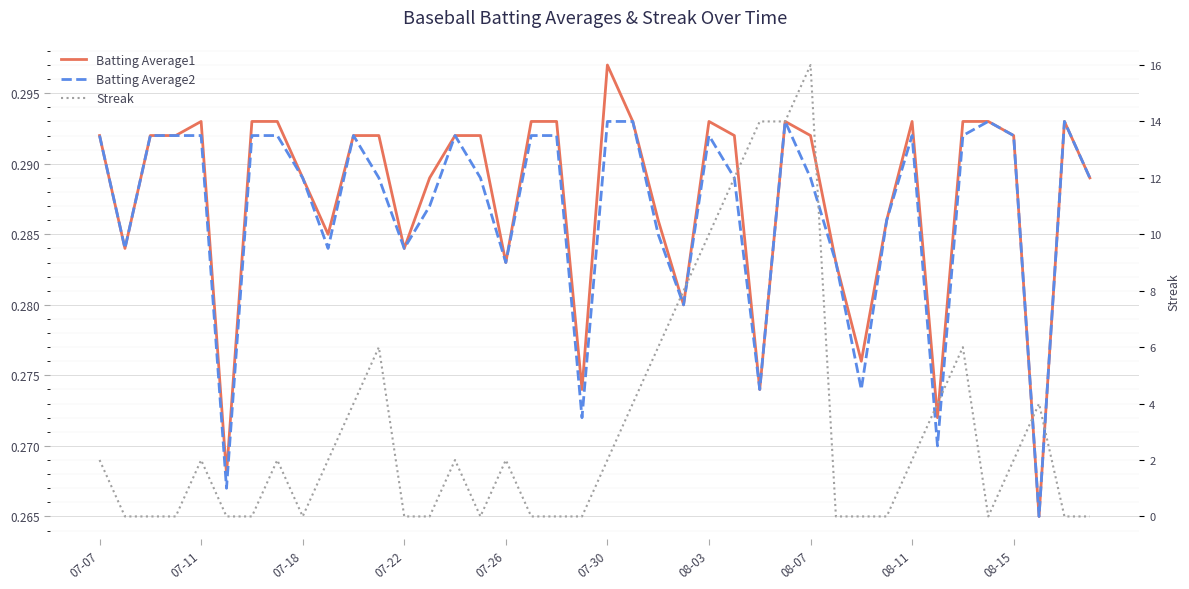

Count the number of data series in this chart.

3